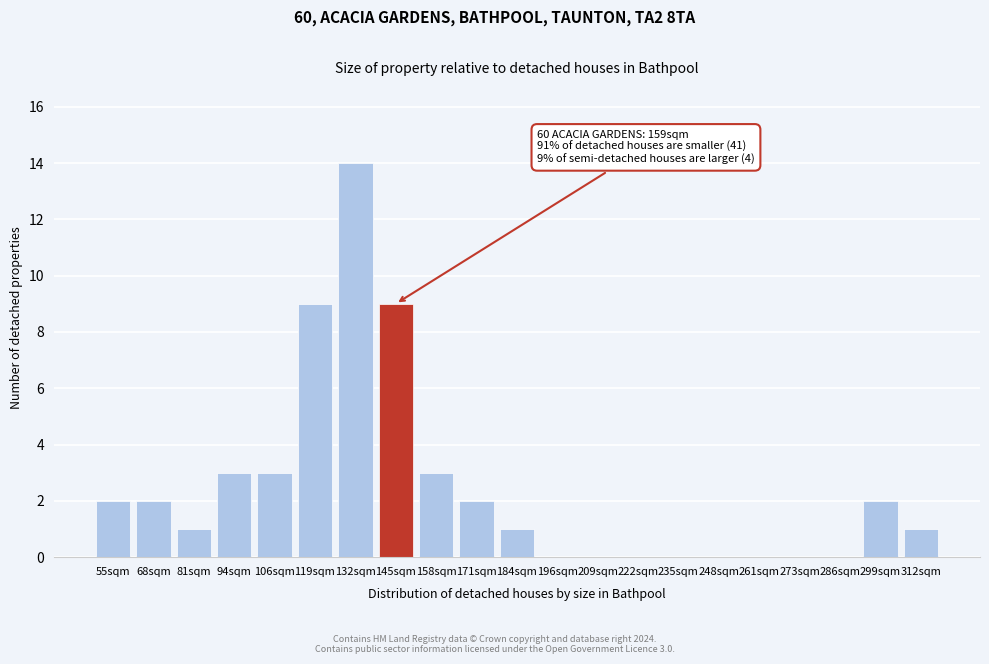

Reading left to right, what are all the values shown in this chart?

55sqm=2	68sqm=2	81sqm=1	94sqm=3	106sqm=3	119sqm=9	132sqm=14	145sqm=9	158sqm=3	171sqm=2	184sqm=1	196sqm=0	209sqm=0	222sqm=0	235sqm=0	248sqm=0	261sqm=0	273sqm=0	286sqm=0	299sqm=2	312sqm=1